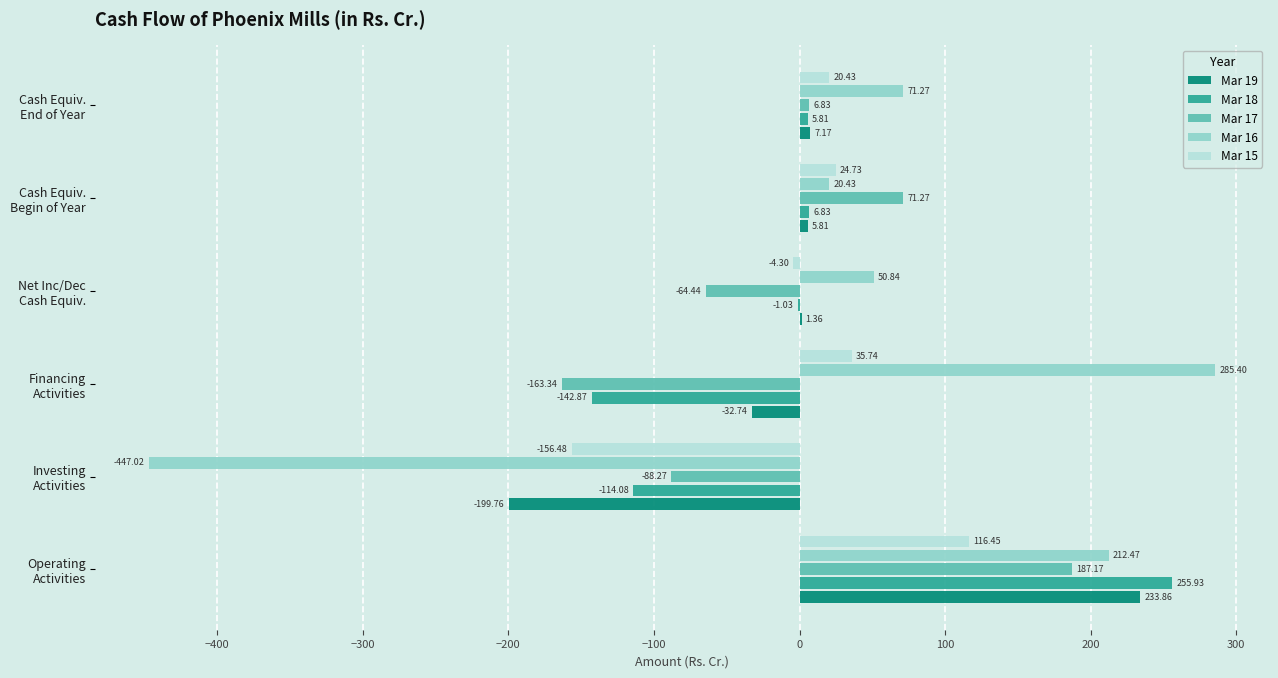

What is the sum of all Mar 15 values?

36.6